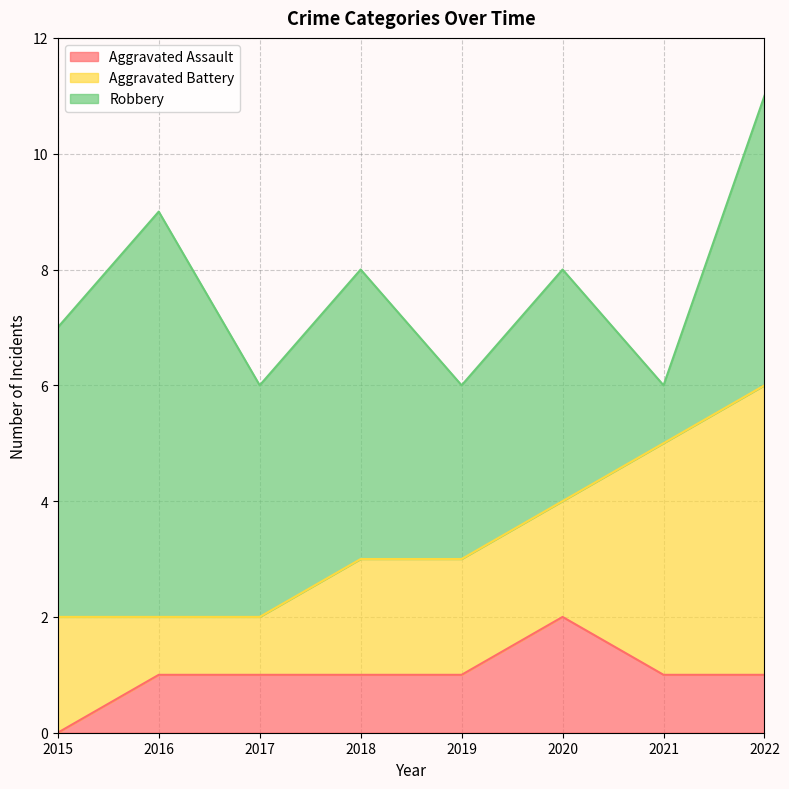

List the labels in order of Aggravated Battery value, largest first.

2022, 2021, 2015, 2018, 2019, 2020, 2016, 2017